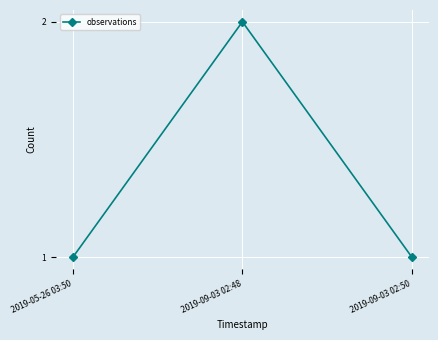

What is the sum of all values?

4